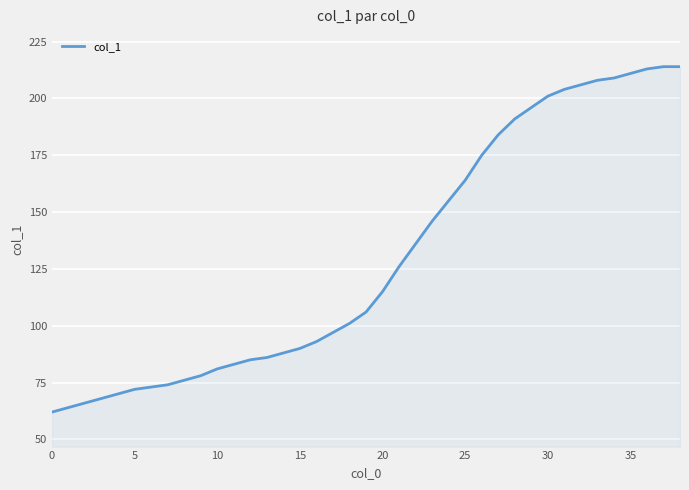

What is the smallest value displayed?

62